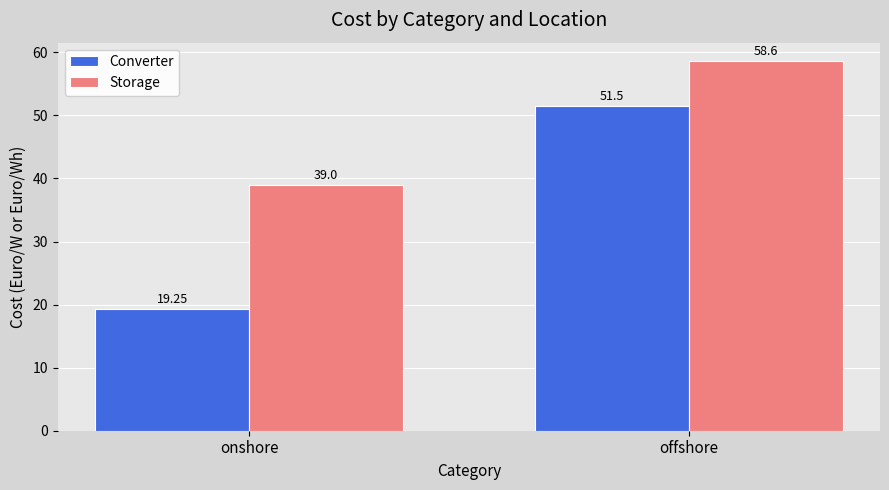

List the series in order of their peak value, lowest first.

Converter, Storage